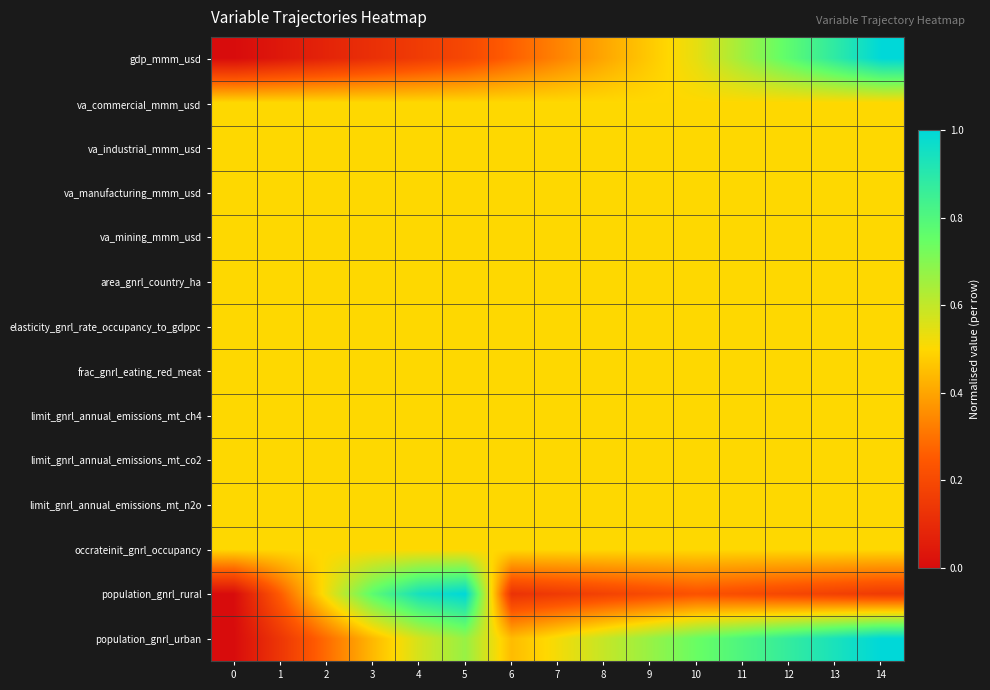

Reading left to right, what are all the values shown in this chart?

gdp_mmm_usd: 0=0.0	1=0.0	2=0.1	3=0.1	4=0.2	5=0.2	6=0.3	7=0.3	8=0.4	9=0.5	10=0.5	11=0.7	12=0.8	13=0.9	14=1.0
va_commercial_mmm_usd: 0=0.5	1=0.5	2=0.5	3=0.5	4=0.5	5=0.5	6=0.5	7=0.5	8=0.5	9=0.5	10=0.5	11=0.5	12=0.5	13=0.5	14=0.5
va_industrial_mmm_usd: 0=0.5	1=0.5	2=0.5	3=0.5	4=0.5	5=0.5	6=0.5	7=0.5	8=0.5	9=0.5	10=0.5	11=0.5	12=0.5	13=0.5	14=0.5
va_manufacturing_mmm_usd: 0=0.5	1=0.5	2=0.5	3=0.5	4=0.5	5=0.5	6=0.5	7=0.5	8=0.5	9=0.5	10=0.5	11=0.5	12=0.5	13=0.5	14=0.5
va_mining_mmm_usd: 0=0.5	1=0.5	2=0.5	3=0.5	4=0.5	5=0.5	6=0.5	7=0.5	8=0.5	9=0.5	10=0.5	11=0.5	12=0.5	13=0.5	14=0.5
area_gnrl_country_ha: 0=0.5	1=0.5	2=0.5	3=0.5	4=0.5	5=0.5	6=0.5	7=0.5	8=0.5	9=0.5	10=0.5	11=0.5	12=0.5	13=0.5	14=0.5
elasticity_gnrl_rate_occupancy_to_gdppc: 0=0.5	1=0.5	2=0.5	3=0.5	4=0.5	5=0.5	6=0.5	7=0.5	8=0.5	9=0.5	10=0.5	11=0.5	12=0.5	13=0.5	14=0.5
frac_gnrl_eating_red_meat: 0=0.5	1=0.5	2=0.5	3=0.5	4=0.5	5=0.5	6=0.5	7=0.5	8=0.5	9=0.5	10=0.5	11=0.5	12=0.5	13=0.5	14=0.5
limit_gnrl_annual_emissions_mt_ch4: 0=0.5	1=0.5	2=0.5	3=0.5	4=0.5	5=0.5	6=0.5	7=0.5	8=0.5	9=0.5	10=0.5	11=0.5	12=0.5	13=0.5	14=0.5
limit_gnrl_annual_emissions_mt_co2: 0=0.5	1=0.5	2=0.5	3=0.5	4=0.5	5=0.5	6=0.5	7=0.5	8=0.5	9=0.5	10=0.5	11=0.5	12=0.5	13=0.5	14=0.5
limit_gnrl_annual_emissions_mt_n2o: 0=0.5	1=0.5	2=0.5	3=0.5	4=0.5	5=0.5	6=0.5	7=0.5	8=0.5	9=0.5	10=0.5	11=0.5	12=0.5	13=0.5	14=0.5
occrateinit_gnrl_occupancy: 0=0.5	1=0.5	2=0.5	3=0.5	4=0.5	5=0.5	6=0.5	7=0.5	8=0.5	9=0.5	10=0.5	11=0.5	12=0.5	13=0.5	14=0.5
population_gnrl_rural: 0=0.0	1=0.3	2=0.5	3=0.8	4=0.9	5=1.0	6=0.1	7=0.2	8=0.2	9=0.2	10=0.2	11=0.2	12=0.2	13=0.2	14=0.2
population_gnrl_urban: 0=0.0	1=0.1	2=0.3	3=0.4	4=0.6	5=0.7	6=0.4	7=0.5	8=0.6	9=0.7	10=0.7	11=0.8	12=0.9	13=0.9	14=1.0